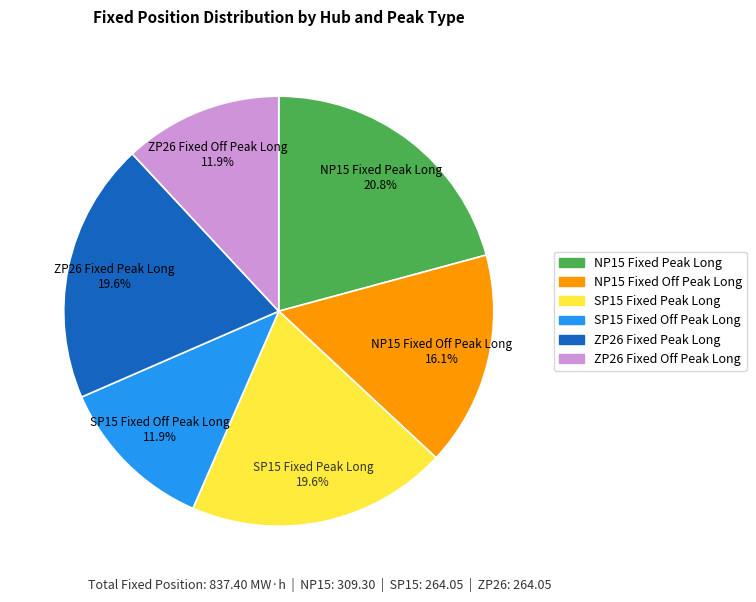

True or false: NP15 Fixed Off Peak Long accounts for 25% of the total.

False